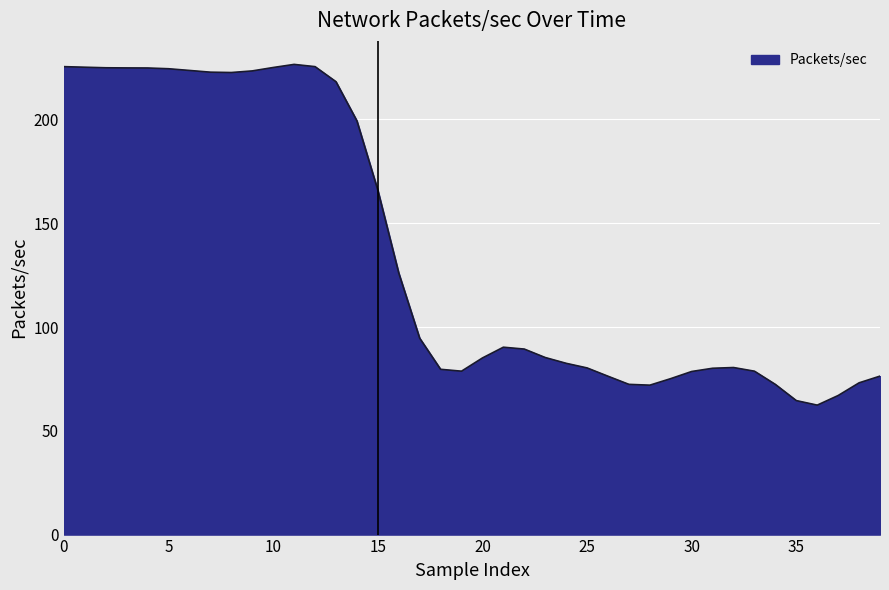

True or false: there are more than 0 points higher than both neighbors.

True